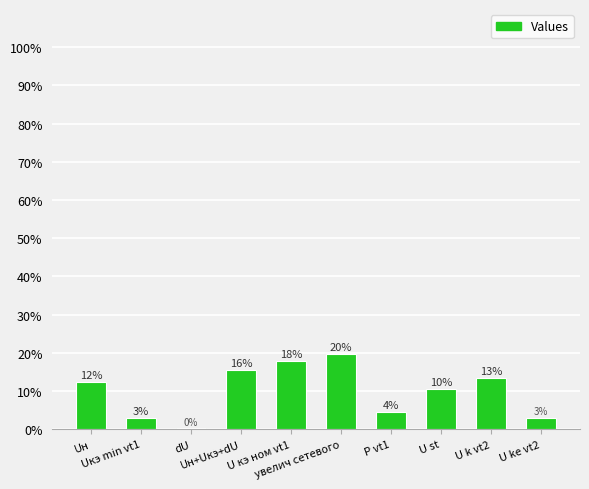

What is the maximum value shown in the chart?

19.7